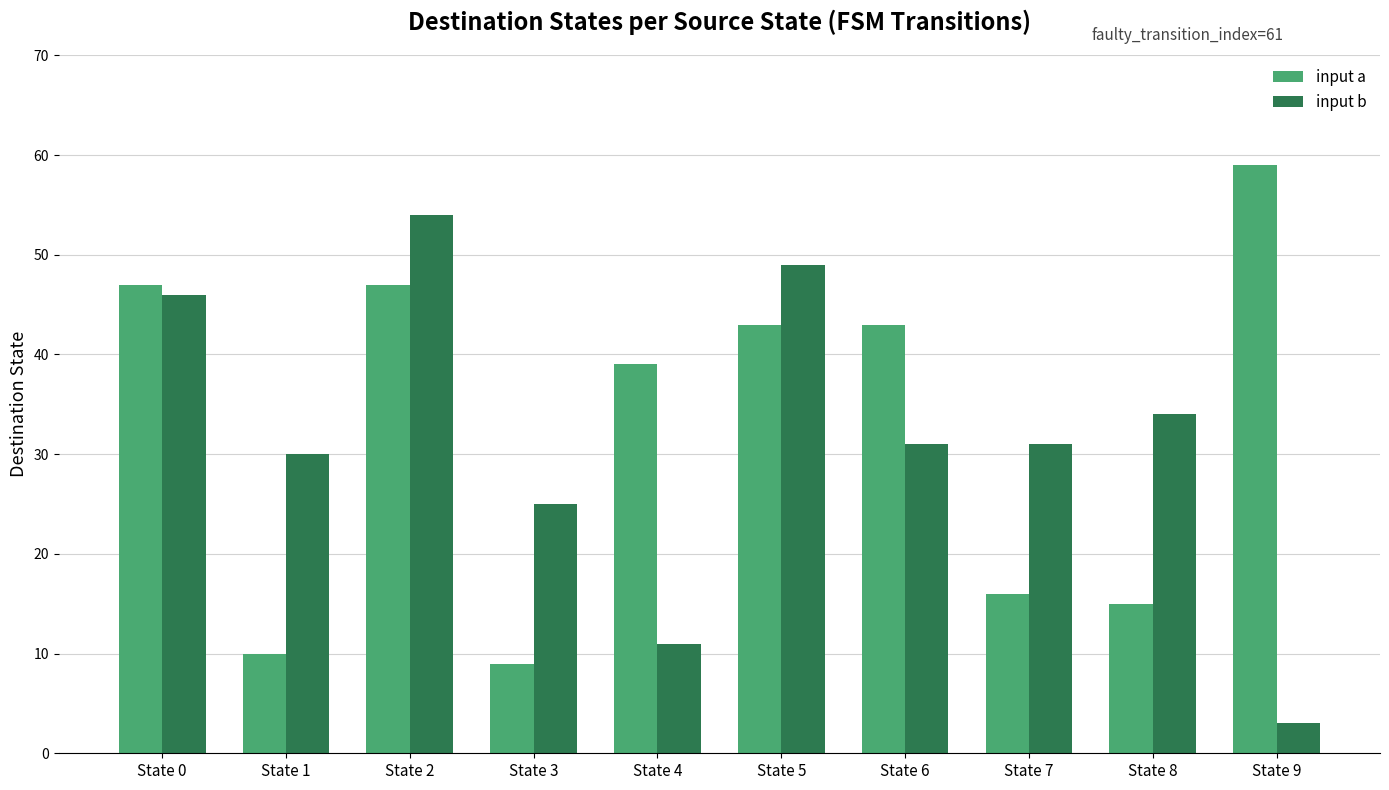

What is the minimum value for input a?

9